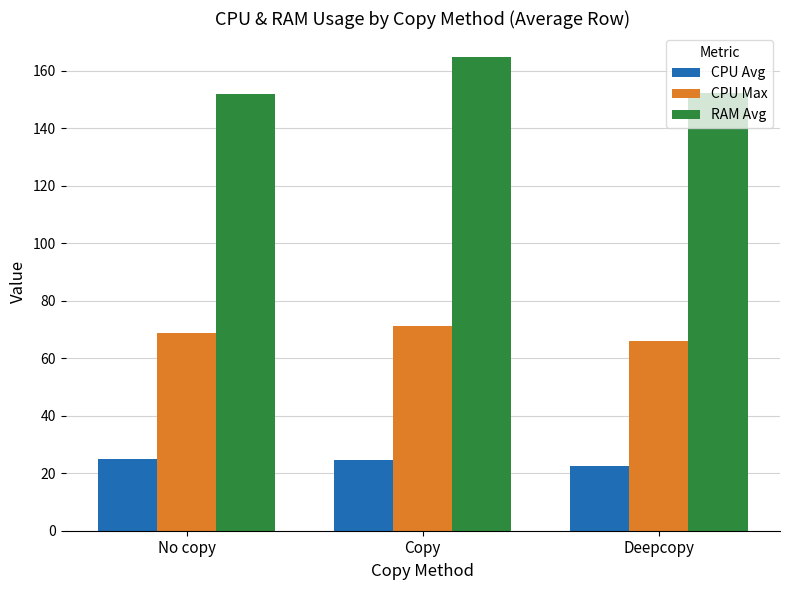

What position from the right is No copy?

3